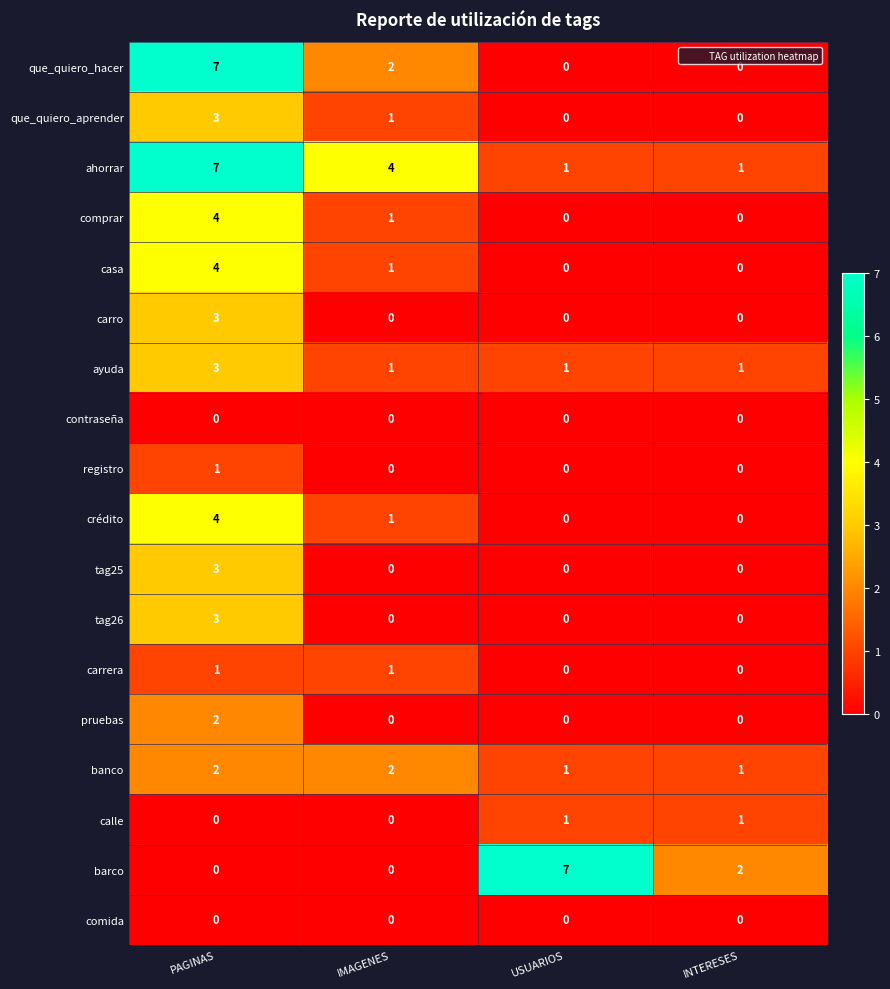

What is the spread (max minus min) of values at USUARIOS?

7